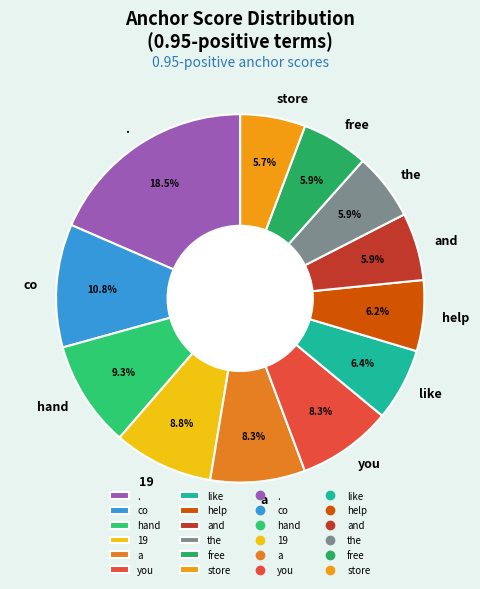

To the nearest percent, what percentage of the pie is 19?

9%